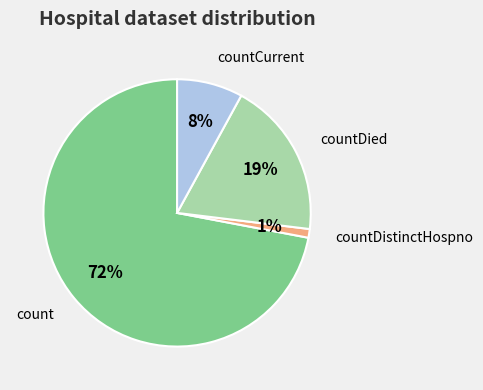

How many segments does this pie chart have?

4